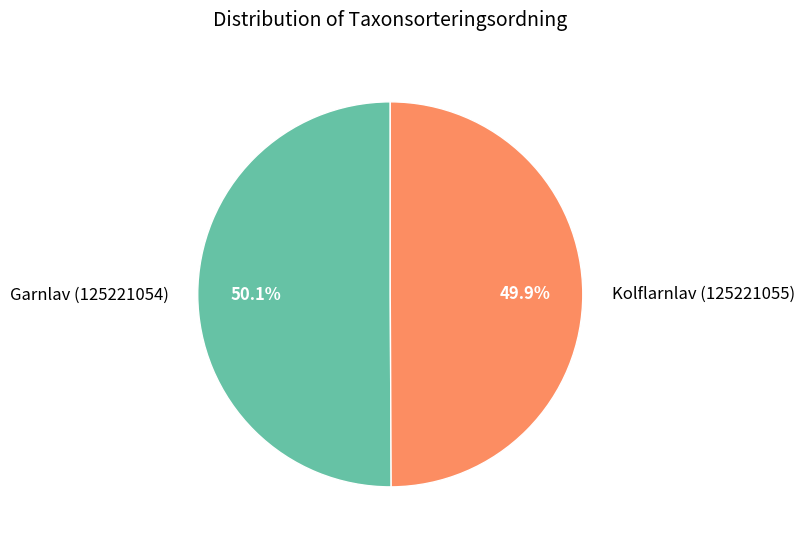

What is the ratio of the value at Garnlav (125221054) to the value at Kolflarnlav (125221055)?

1.0